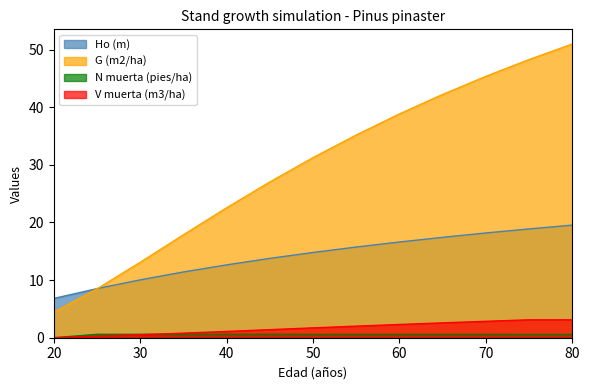

How many lines are shown in the chart?

4